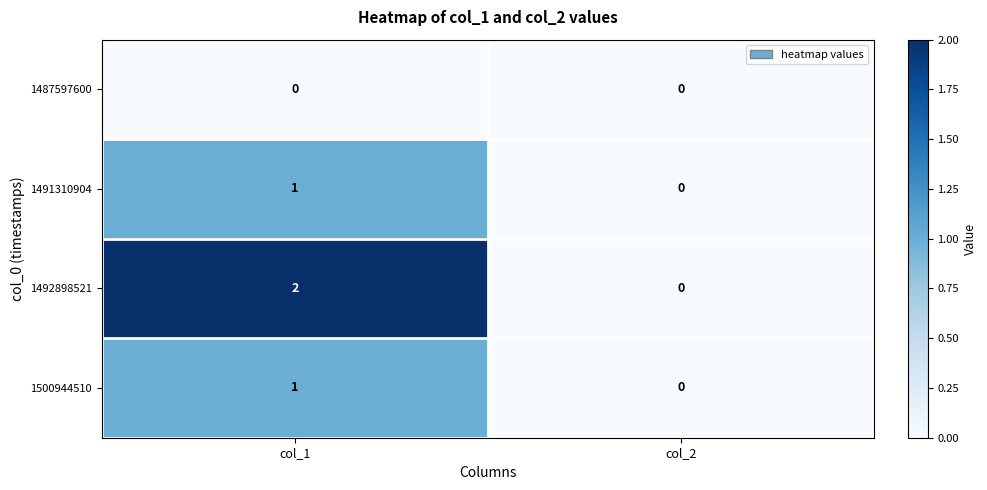

The value of 1492898521 at col_1 is 0. True or false?

False